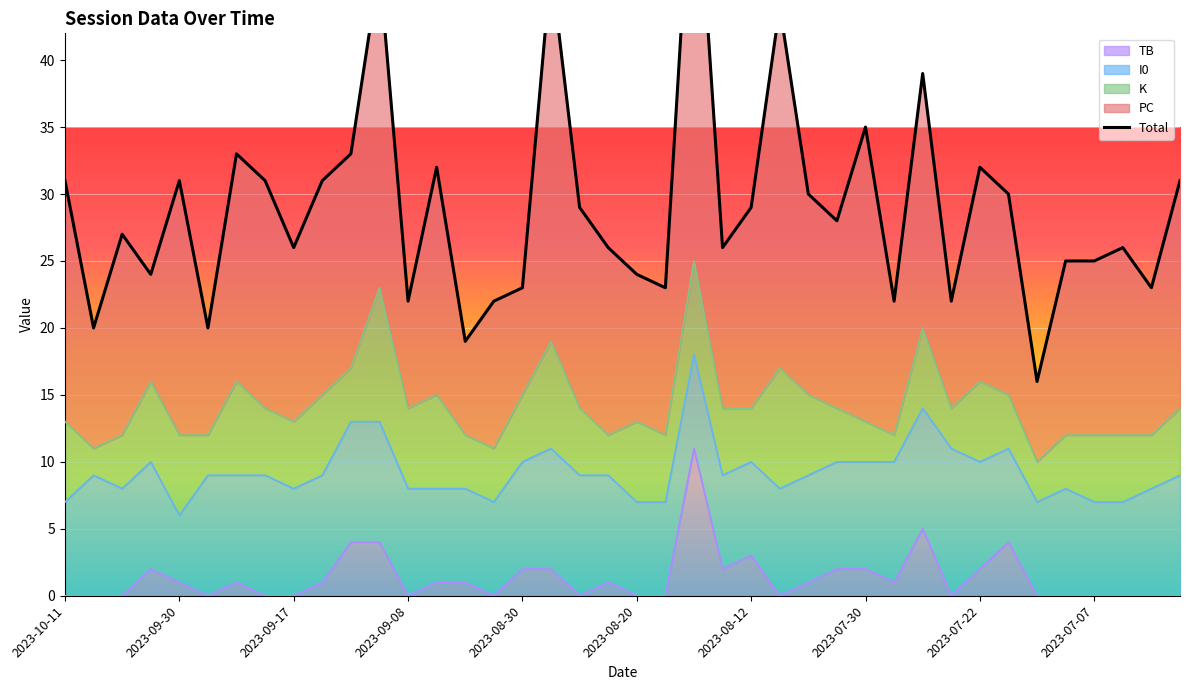

What is the maximum value for TB?

11